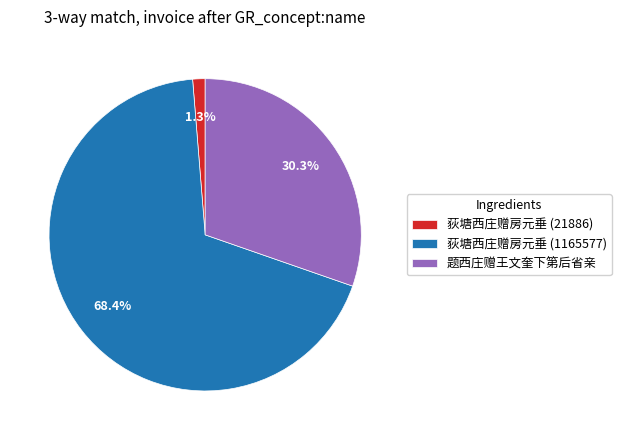

Is it true that 题西庄赠王文奎下第后省亲 is 44% of the pie?

False